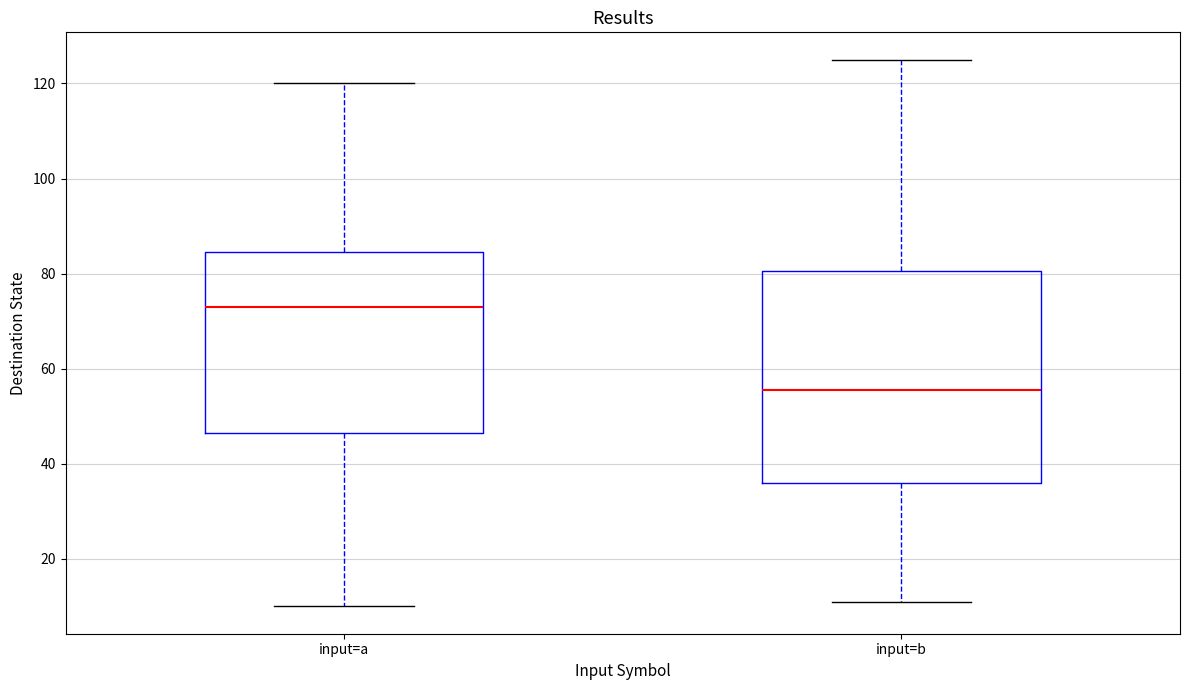

Reading left to right, read every box against the y-axis: the position of its median line, the range the box covers, and the ends of its whiskers. The values are not printed on the chart, so give them approximately, as read against the axis.

input=a: median 74, box 46 to 84, whiskers 10 to 120
input=b: median 56, box 36 to 80, whiskers 12 to 126